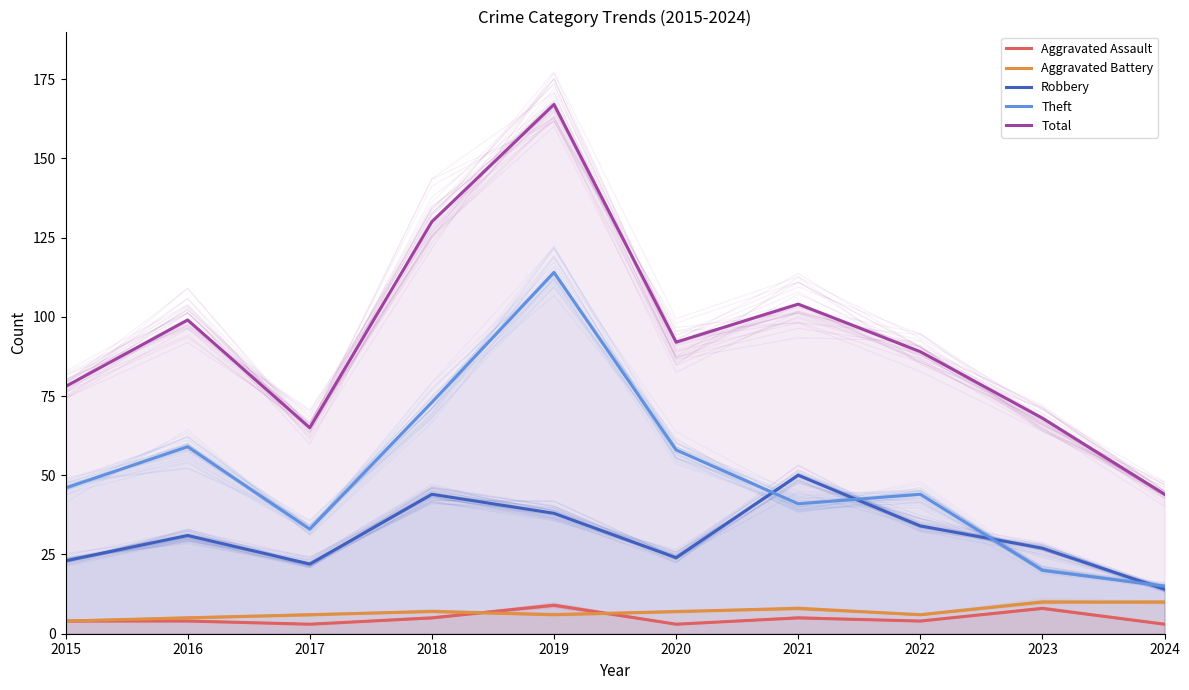

Reading right to left, list all the values displayed in this chart.

Aggravated Assault: 3	8	4	5	3	9	5	3	4	4
Aggravated Battery: 10	10	6	8	7	6	7	6	5	4
Robbery: 14	27	34	50	24	38	44	22	31	23
Theft: 15	20	44	41	58	114	73	33	59	46
Total: 44	68	89	104	92	167	130	65	99	78